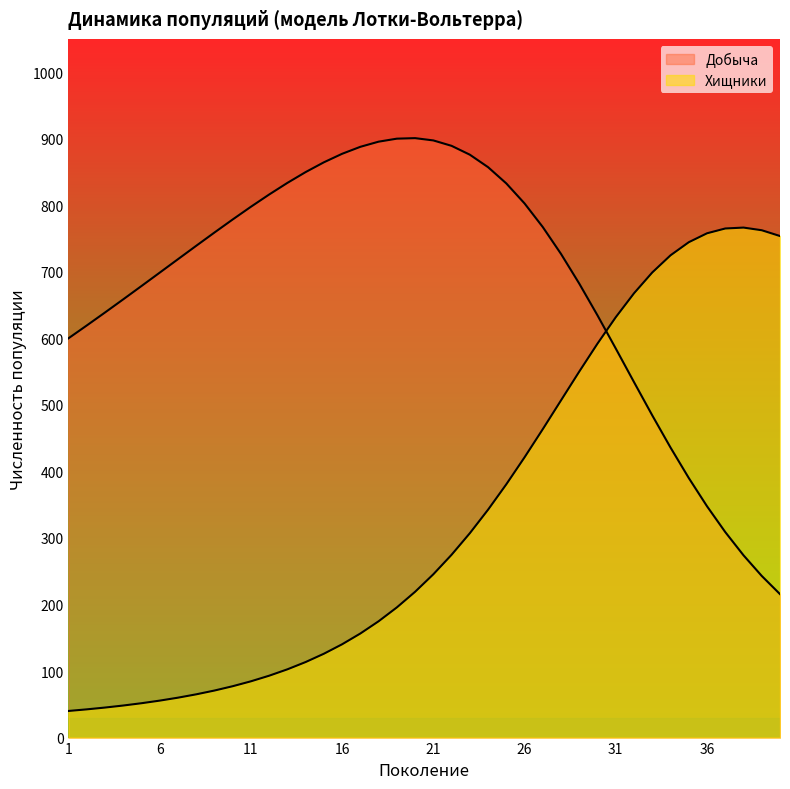

What is the difference between the maximum and minimum values in the Добыча series?

685.3